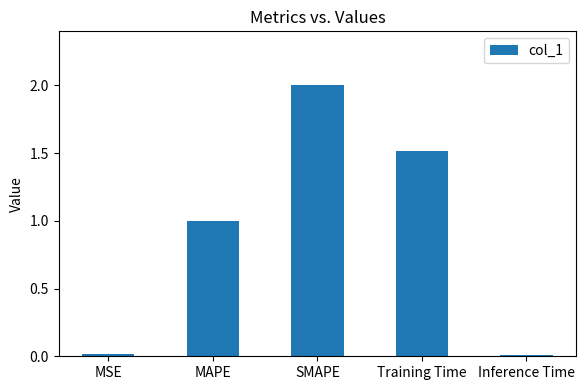

Which has a higher value, Inference Time or Training Time?

Training Time